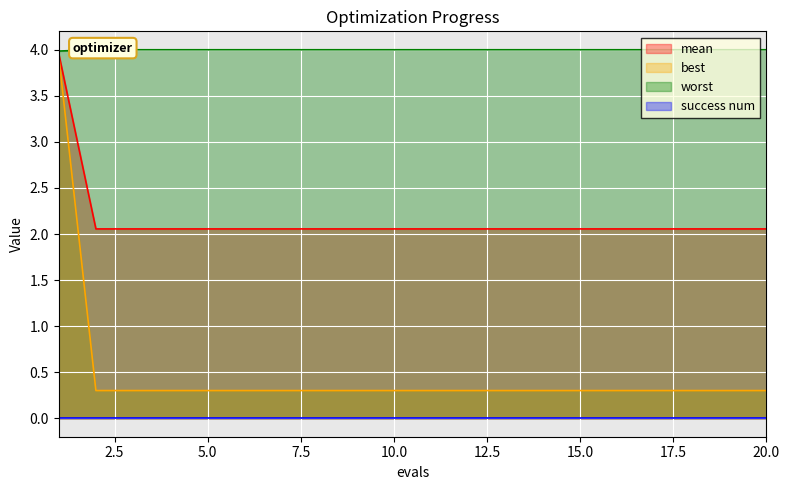

Where is best nearest to the value 3?

2